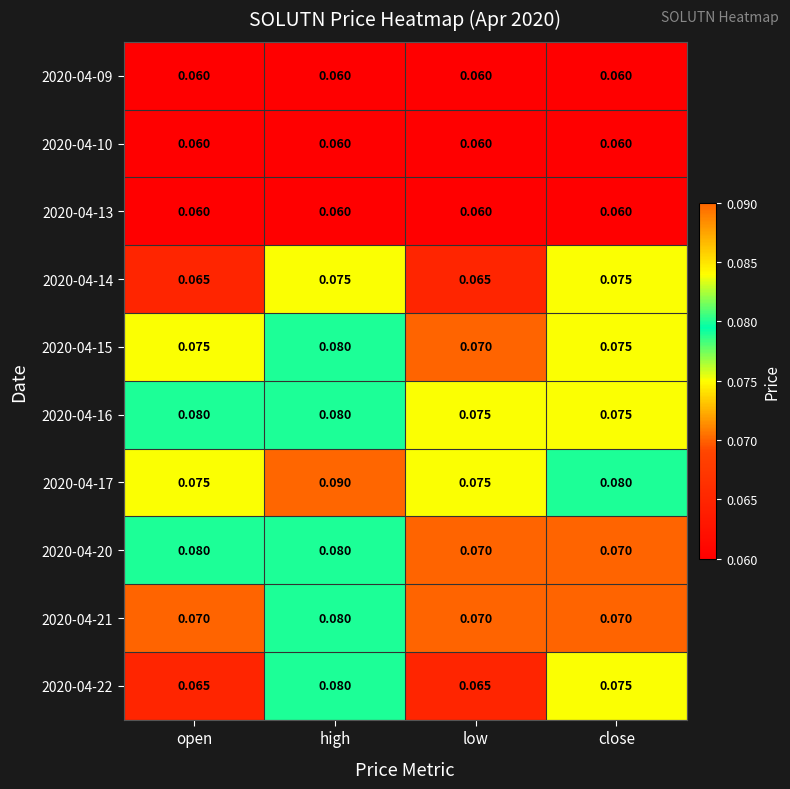

At which category is the sum across all series the highest?

high